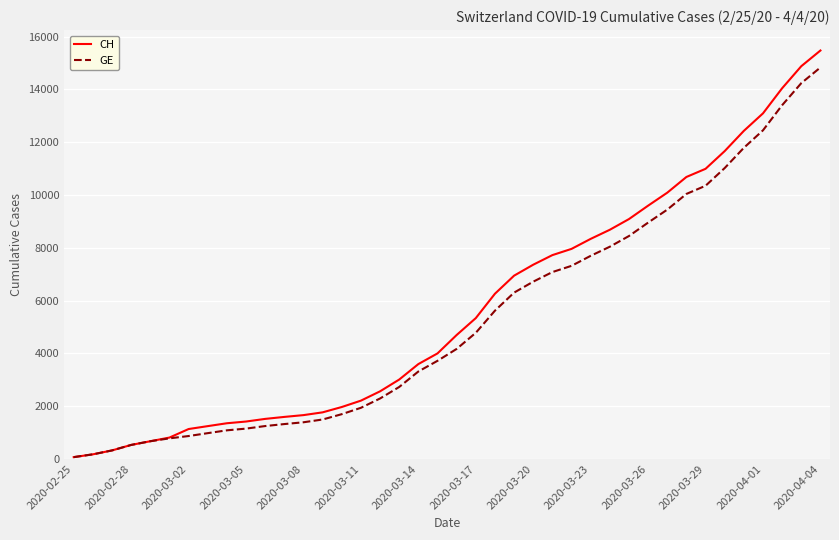

What is the highest value of the CH series?

15470